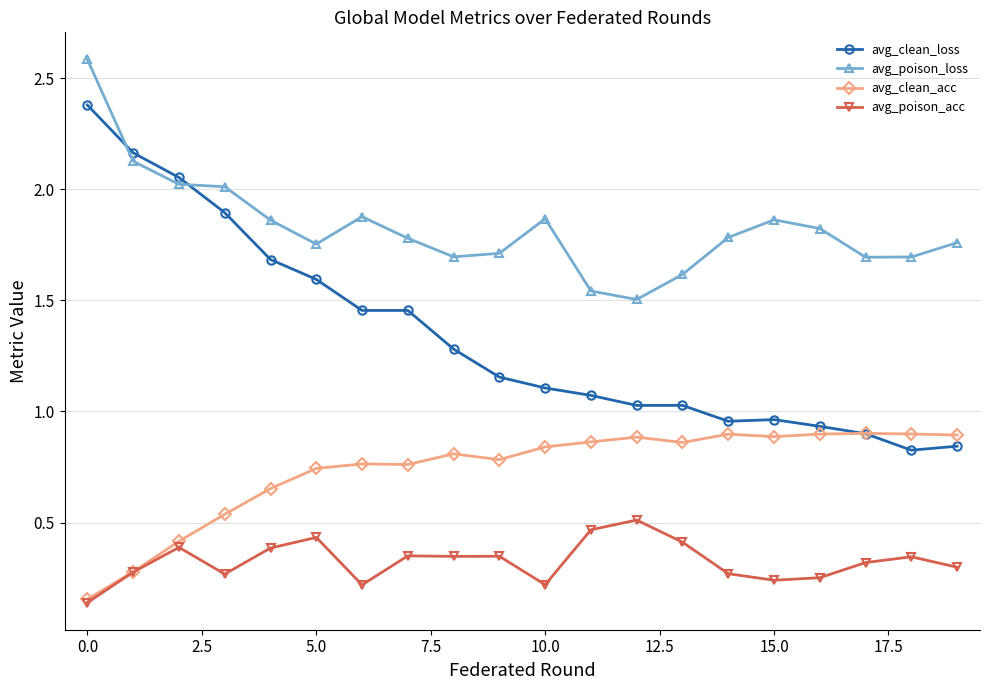

True or false: avg_poison_acc has more than 1 interior local peaks.

True